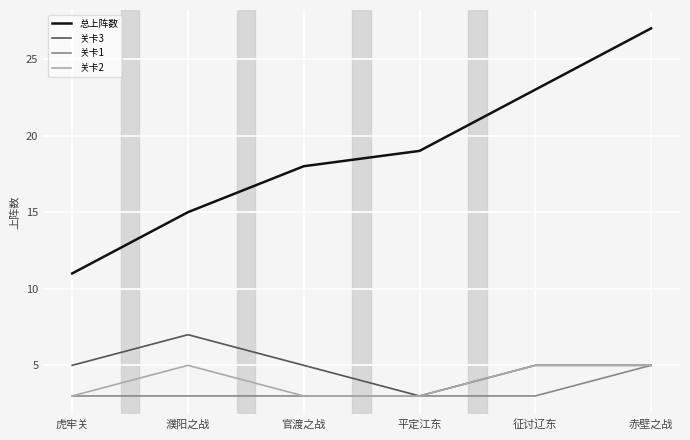

What is the difference between the maximum and second lowest values in the 总上阵数 series?

12